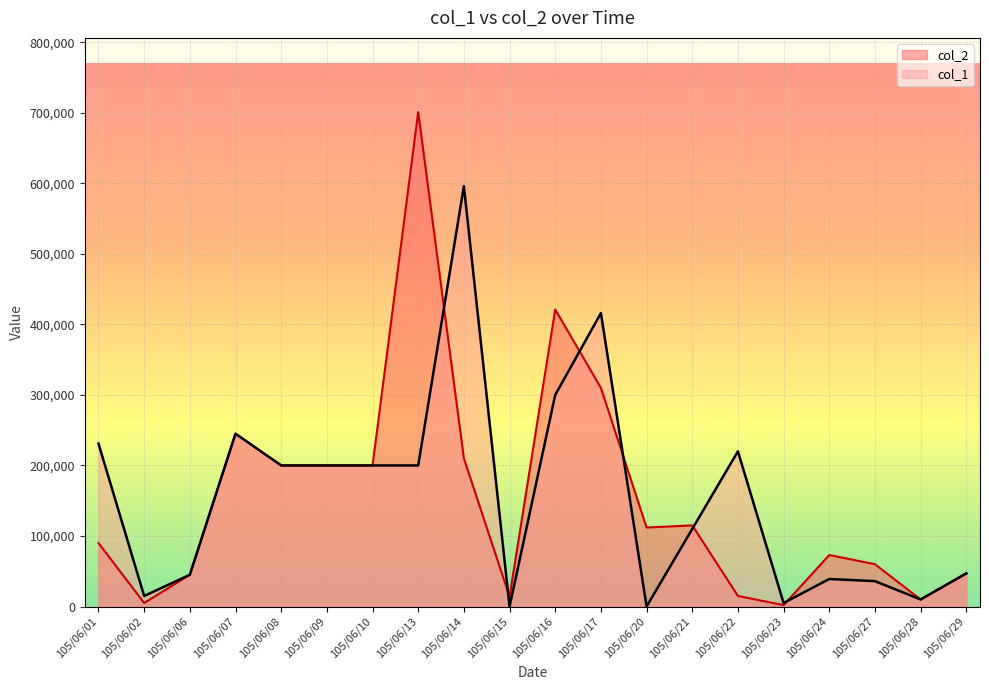

What is the value of the col_1 point at the 20th from the left?

47000